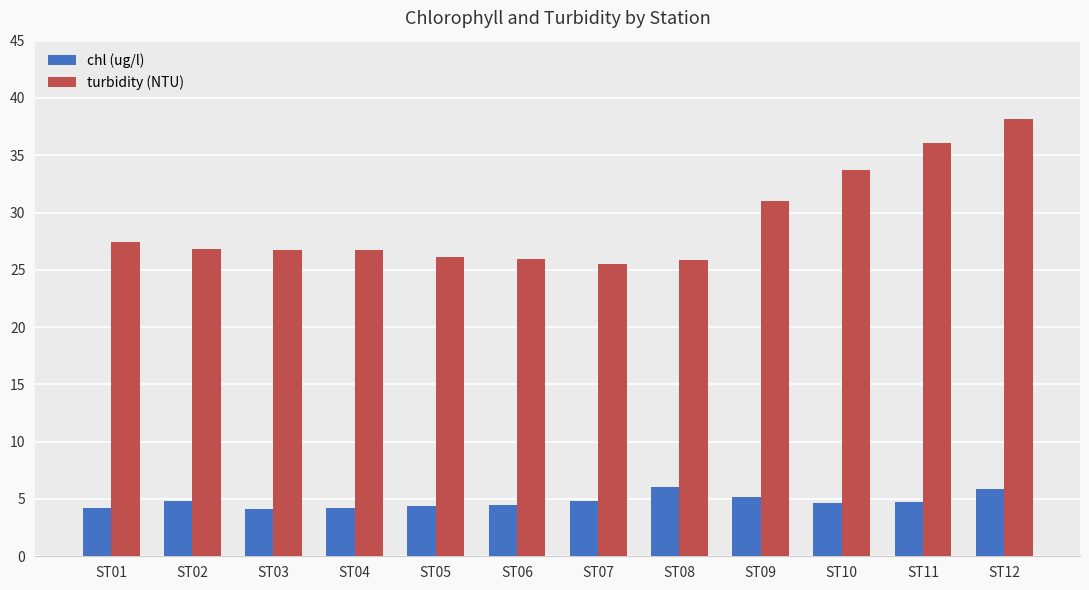

What is the difference between the maximum and minimum values in the turbidity (NTU) series?

12.7